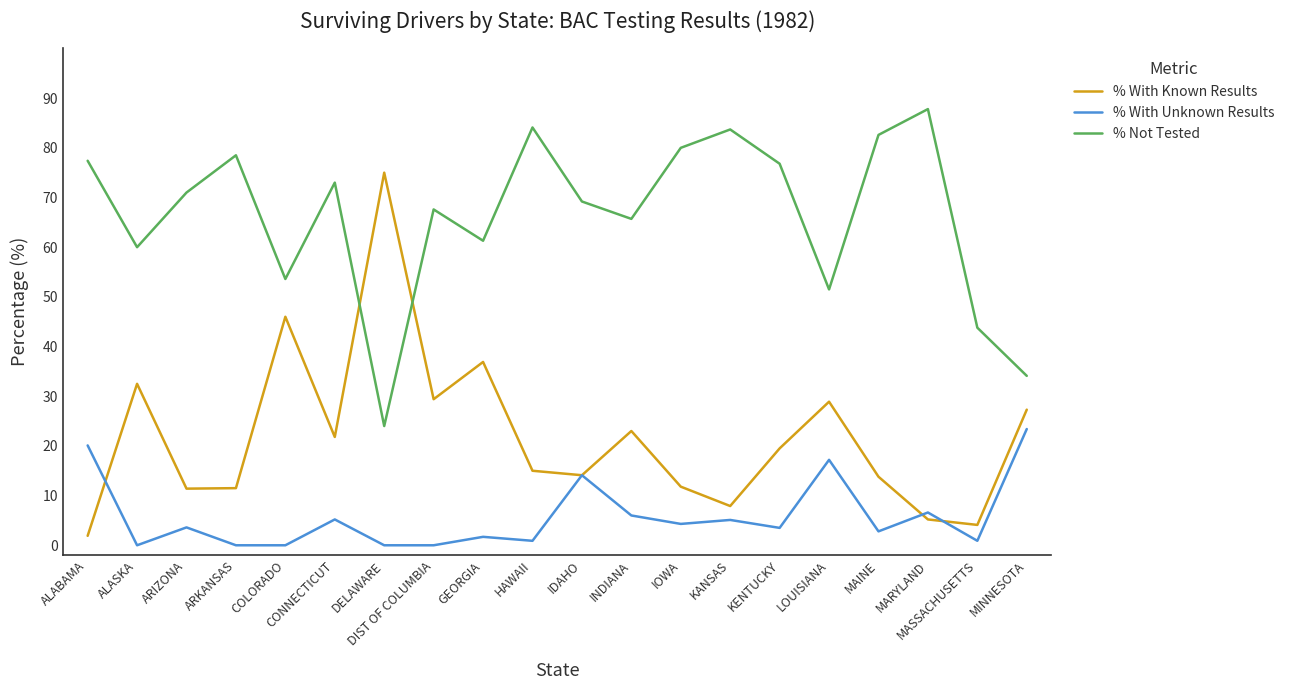

What is the maximum value shown in the chart?

87.8